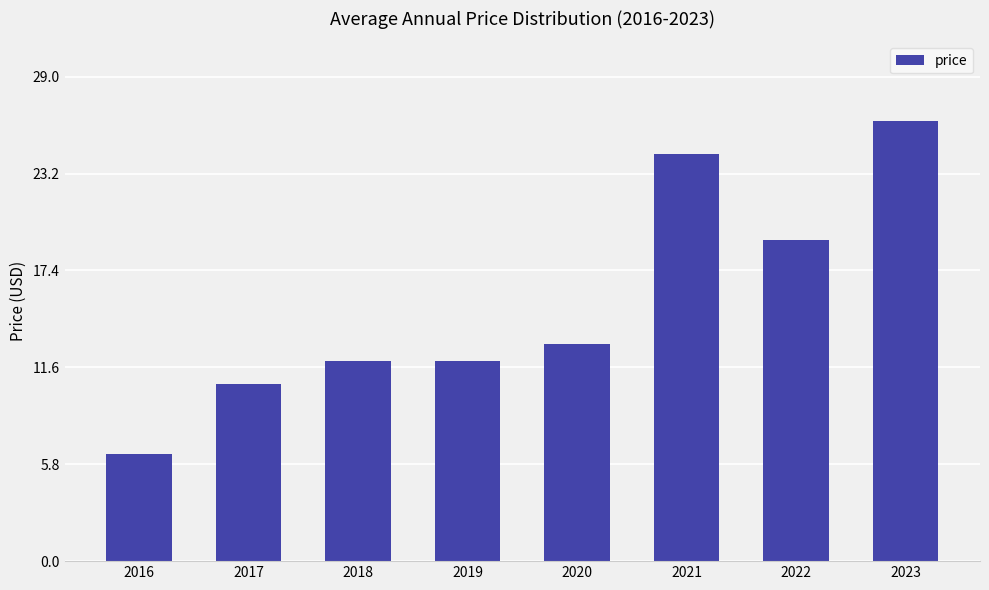

What is the sum of the values at 2020 and 2017?

23.6